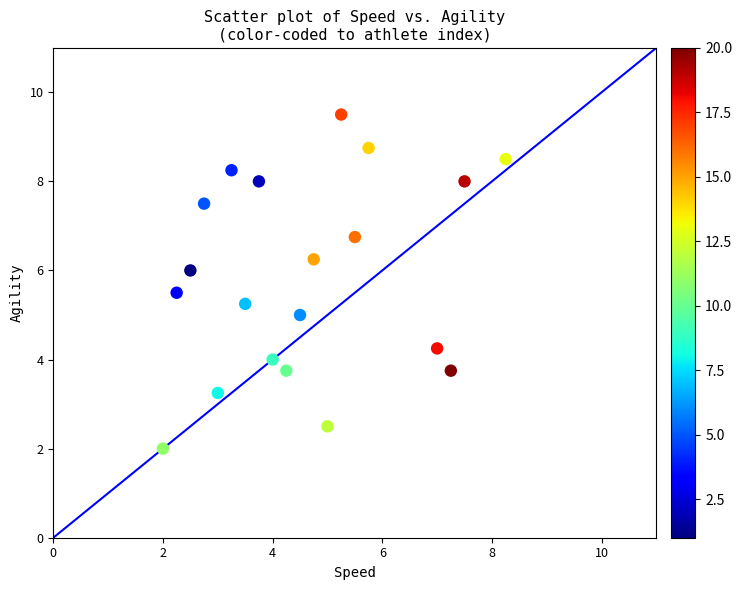

What is the range of X values (max minus min)?

6.2